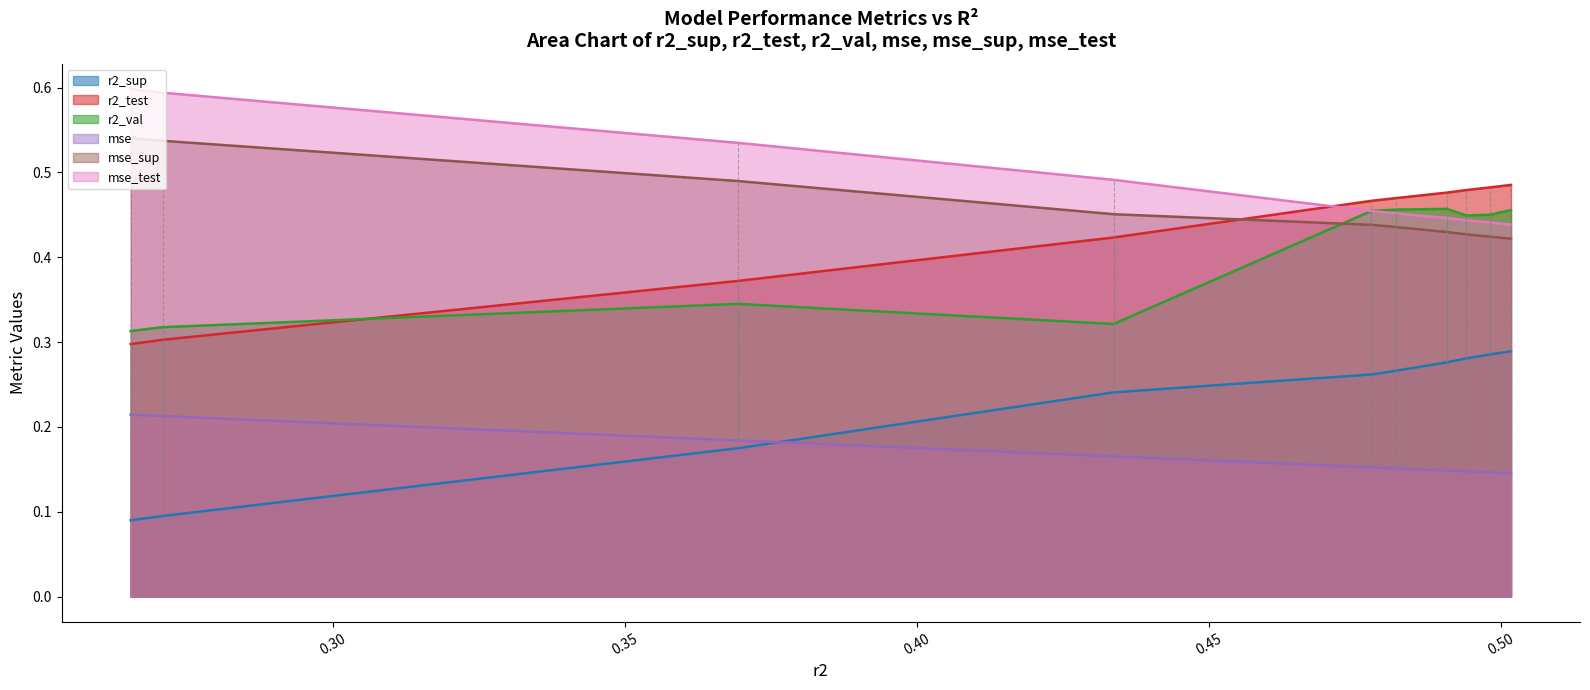

True or false: mse has more than 1 interior local peaks.

False